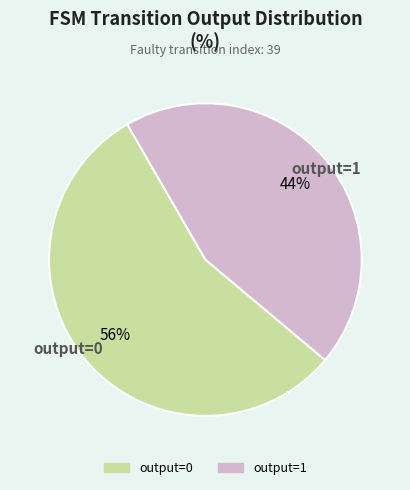

Rank the categories by value from lowest to highest.

output=1, output=0